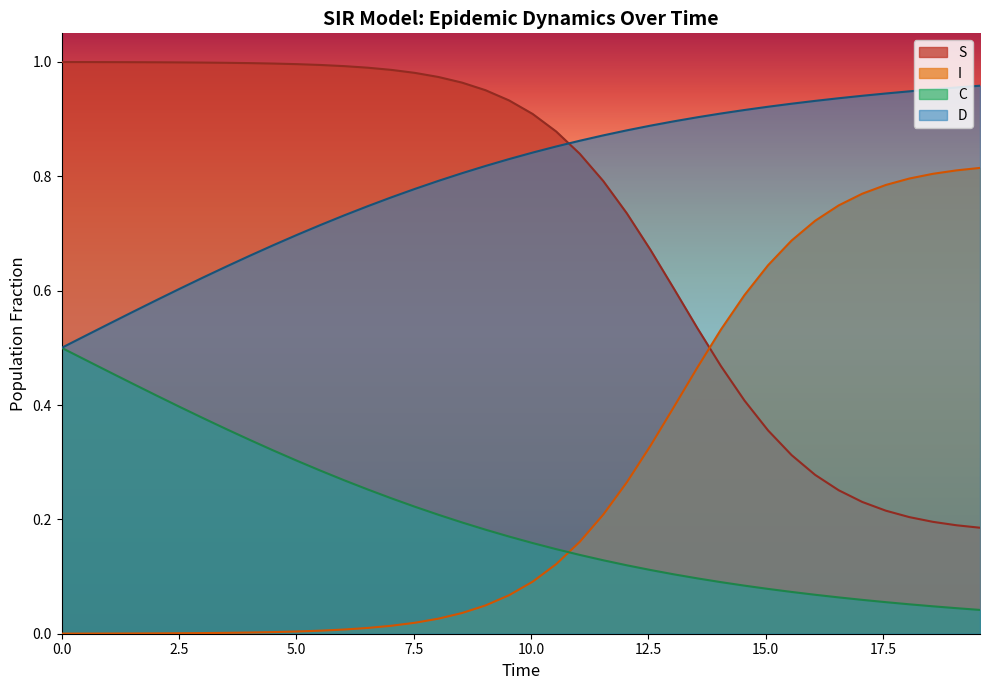

True or false: I and D cross at least once.

False